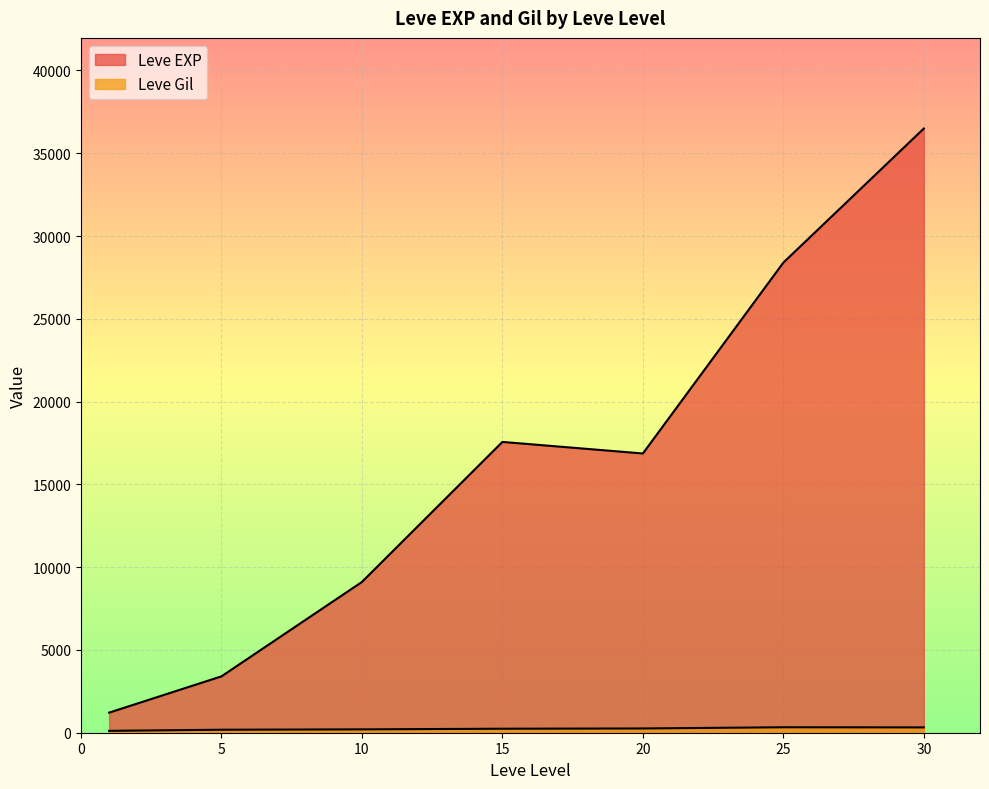

Rank the series by their maximum value, from highest to lowest.

Leve EXP, Leve Gil